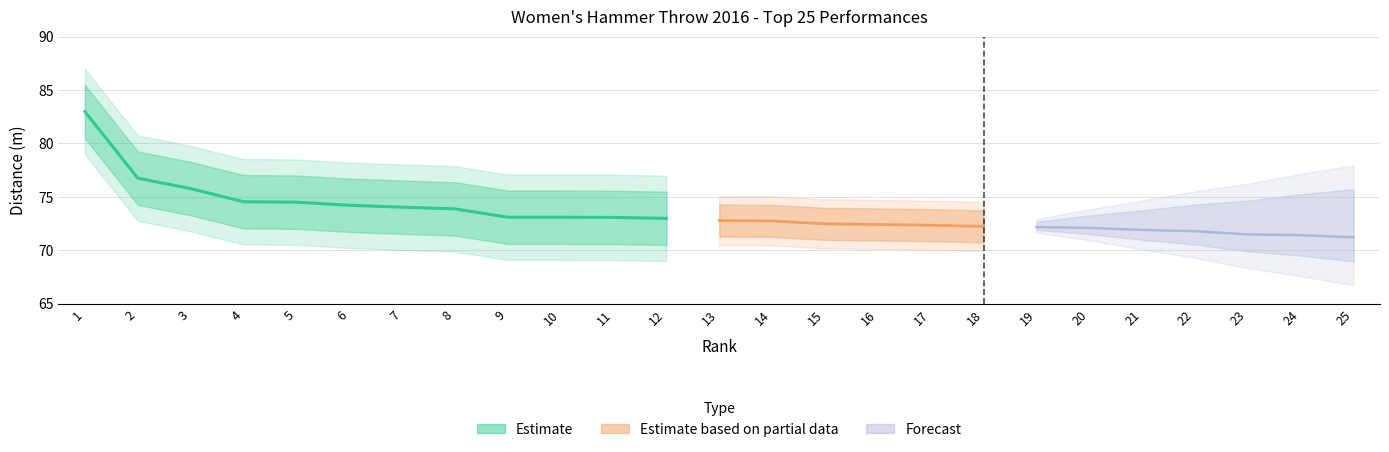

At which label does Rank first exceed 13?

14